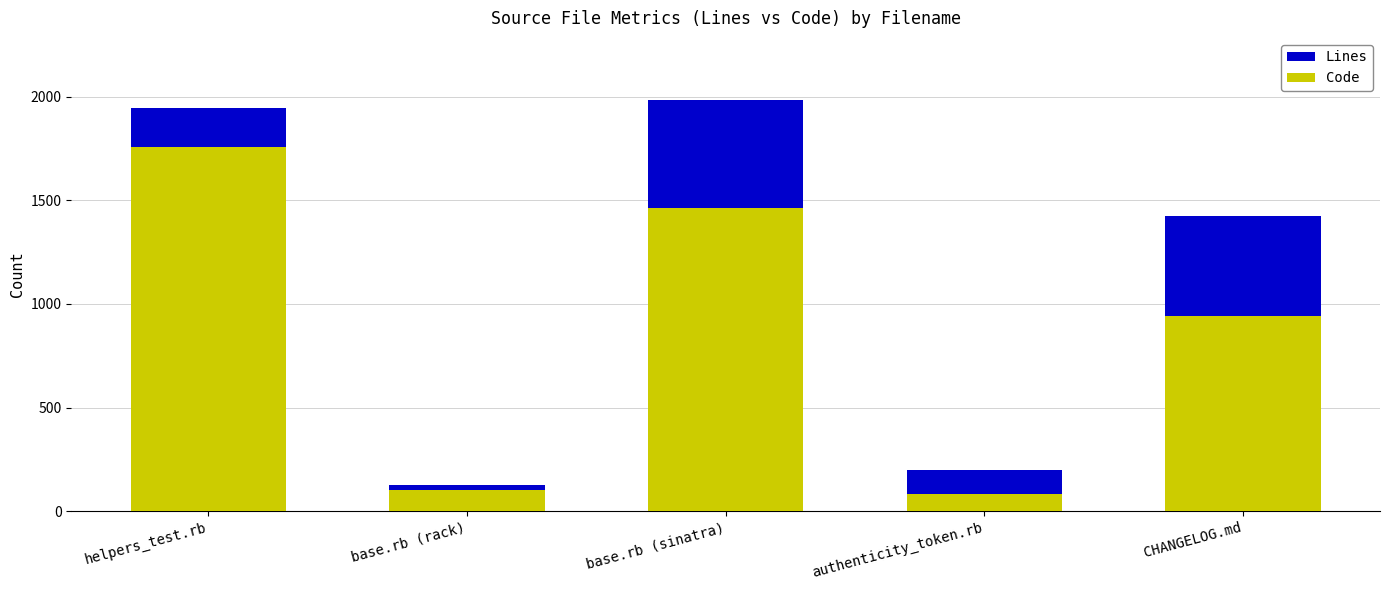

How many values in the Lines series are below 1424?

2